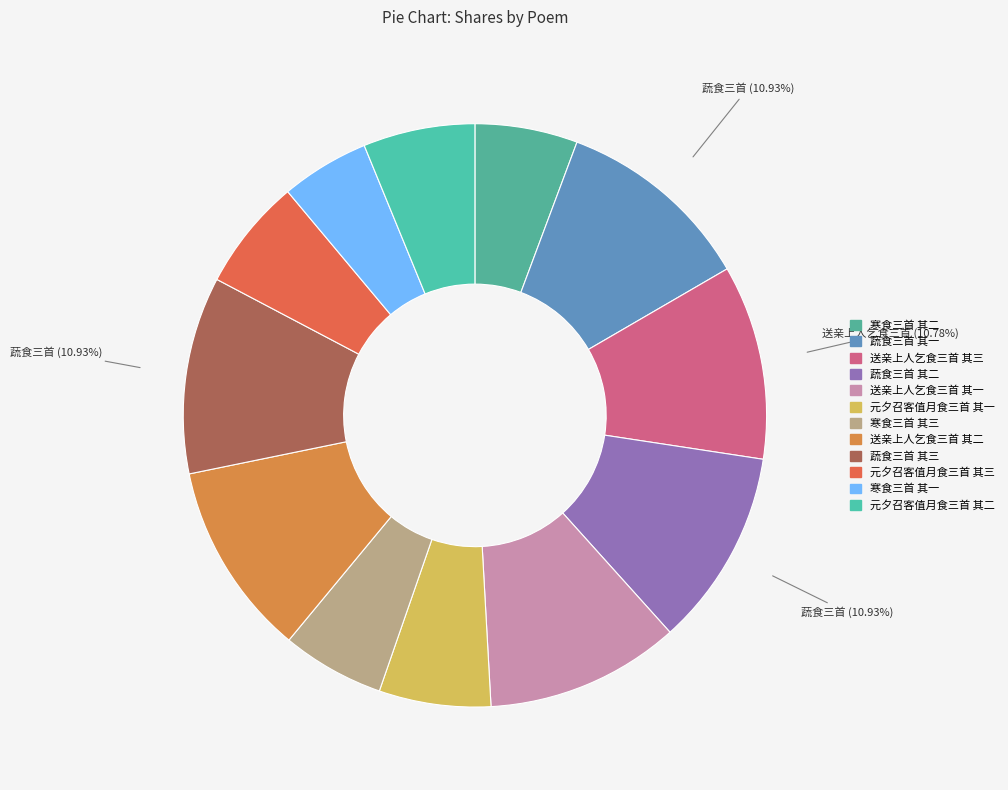

What percentage is the 蔬食三首 其二 slice, to the nearest percent?

11%